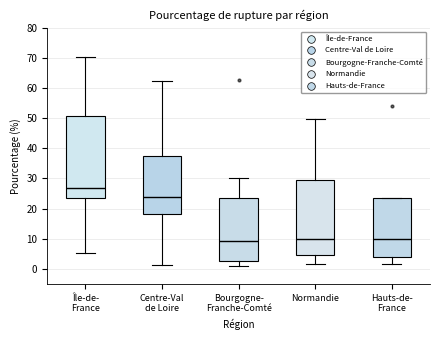

Where does the lower whisker of the box for Hauts-de- France end on the y-axis? The values are not printed on the chart, so give them approximately, as read against the axis.

2